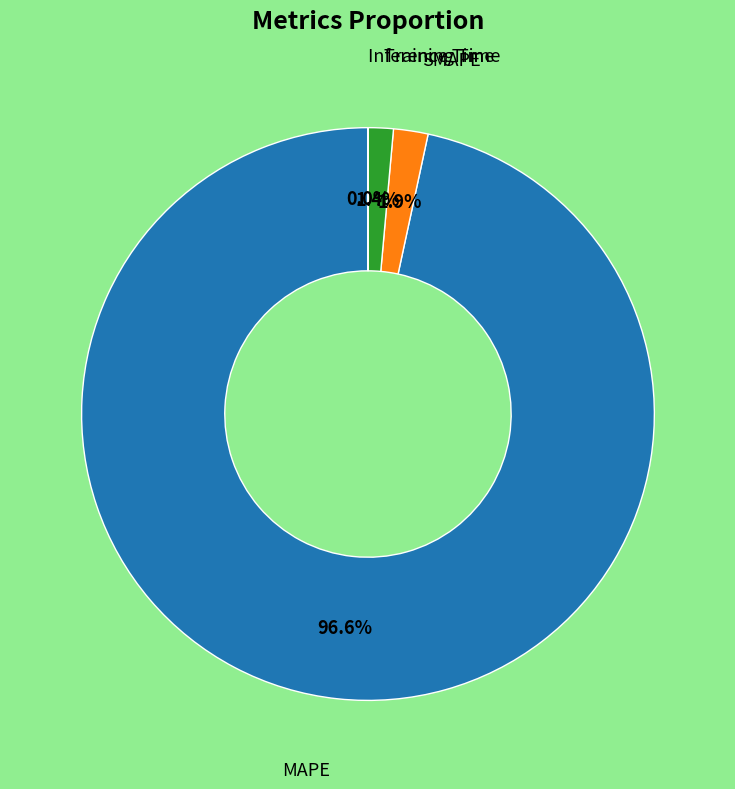

Is there any slice that represents more than half of the pie?

Yes